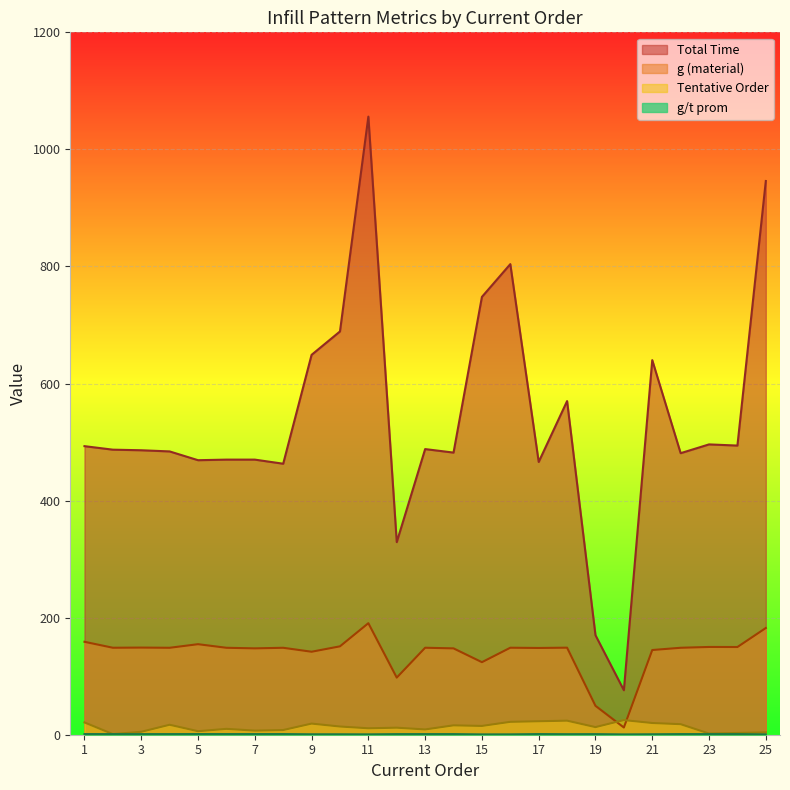

Is the value of Tentative Order at 15 greater than the value of g at 21?

No